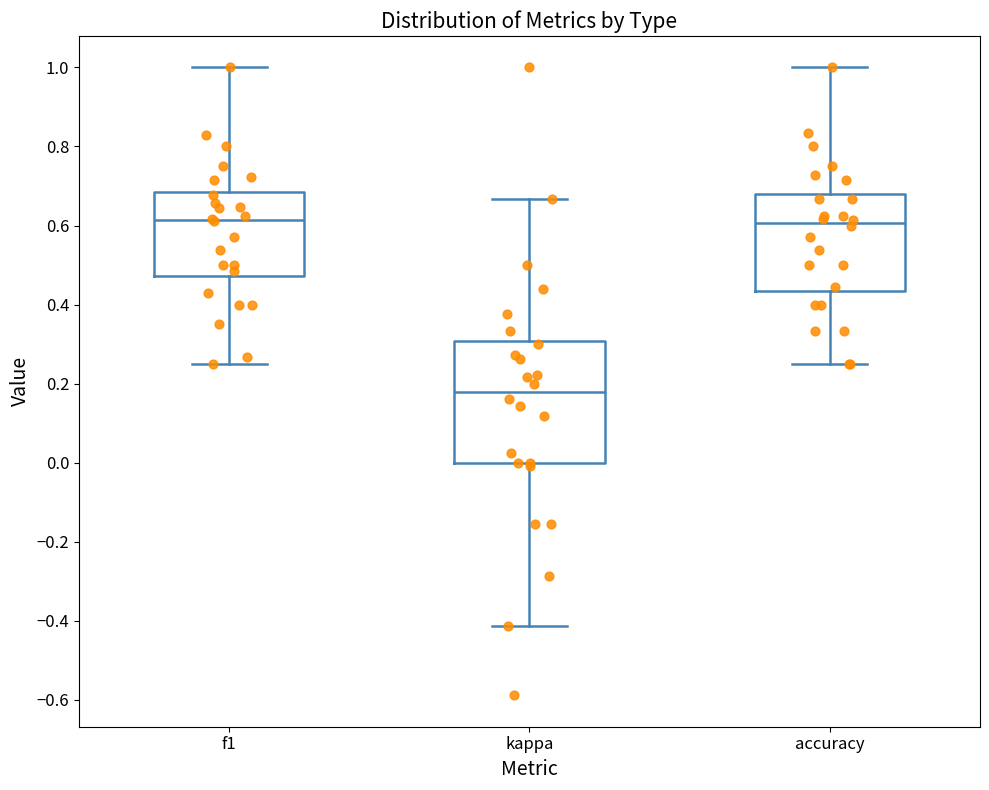

Which box has the lowest median line?

kappa